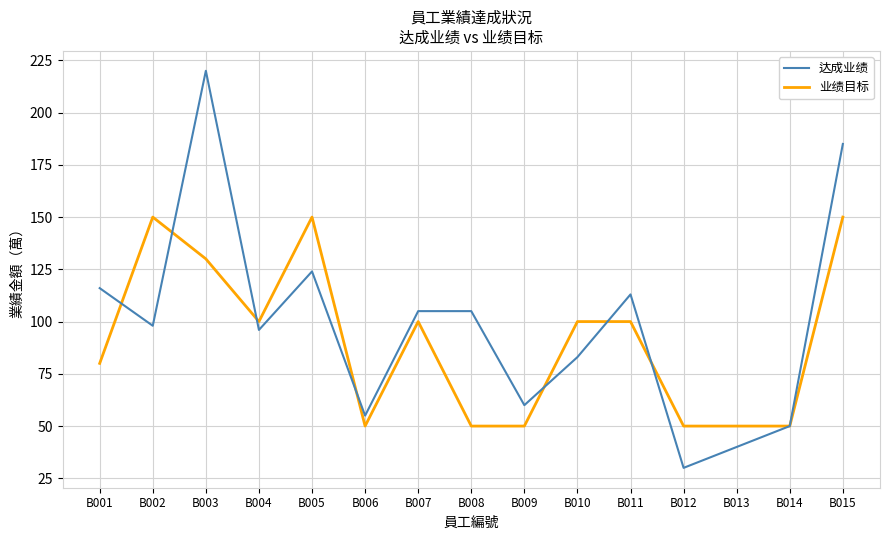

Reading right to left, extract all data points from this chart.

达成业绩: B015=185	B014=50	B013=40	B012=30	B011=113	B010=83	B009=60	B008=105	B007=105	B006=55	B005=124	B004=96	B003=220	B002=98	B001=116
业绩目标: B015=150	B014=50	B013=50	B012=50	B011=100	B010=100	B009=50	B008=50	B007=100	B006=50	B005=150	B004=100	B003=130	B002=150	B001=80